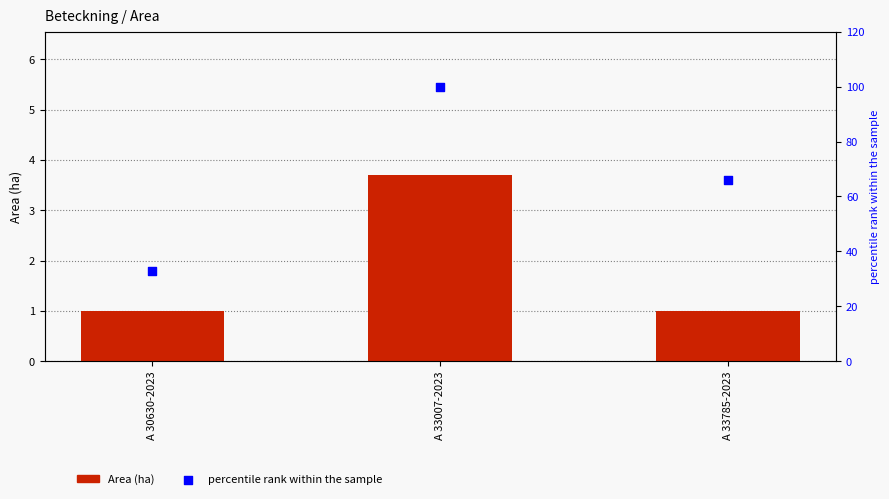

What are all the series names shown in the legend?

Area (ha), percentile rank within the sample